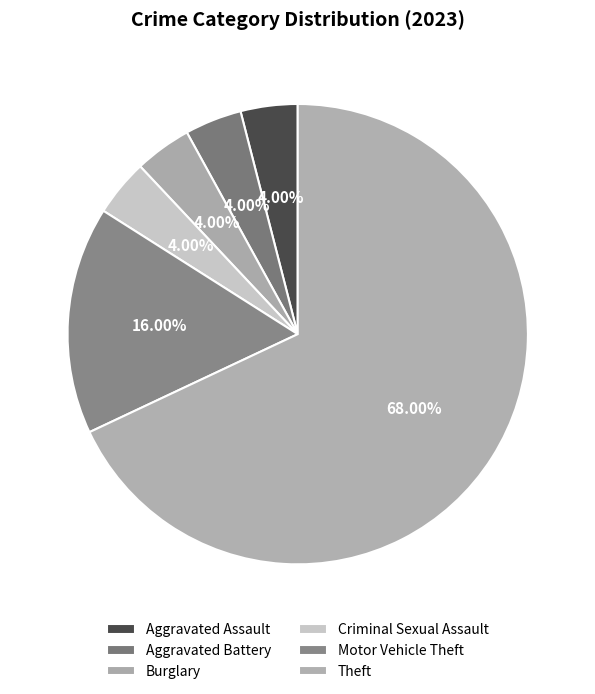

To the nearest percent, what is the combined percentage of Aggravated Battery and Aggravated Assault?

8%